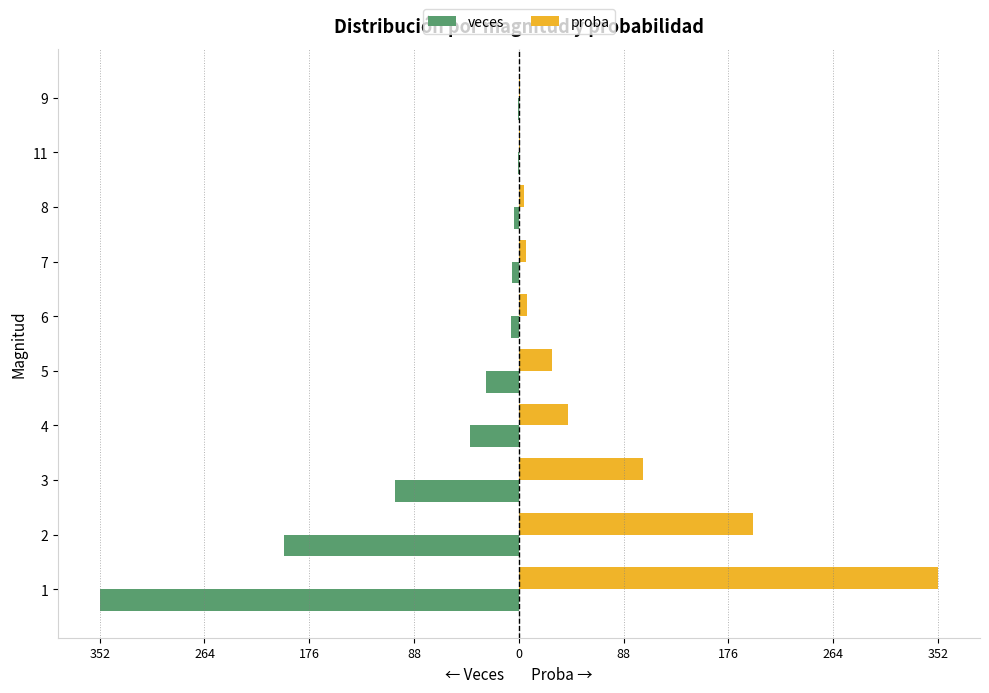

What are all the series names shown in the legend?

veces, proba